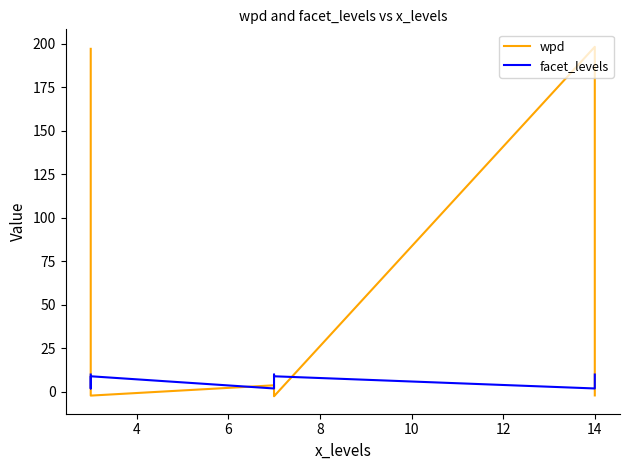

How many categories are shown in the chart?

9